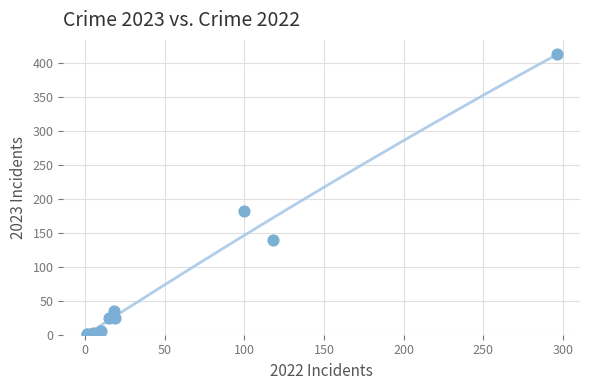

What Y value in the scatter plot is closest to 207?

182